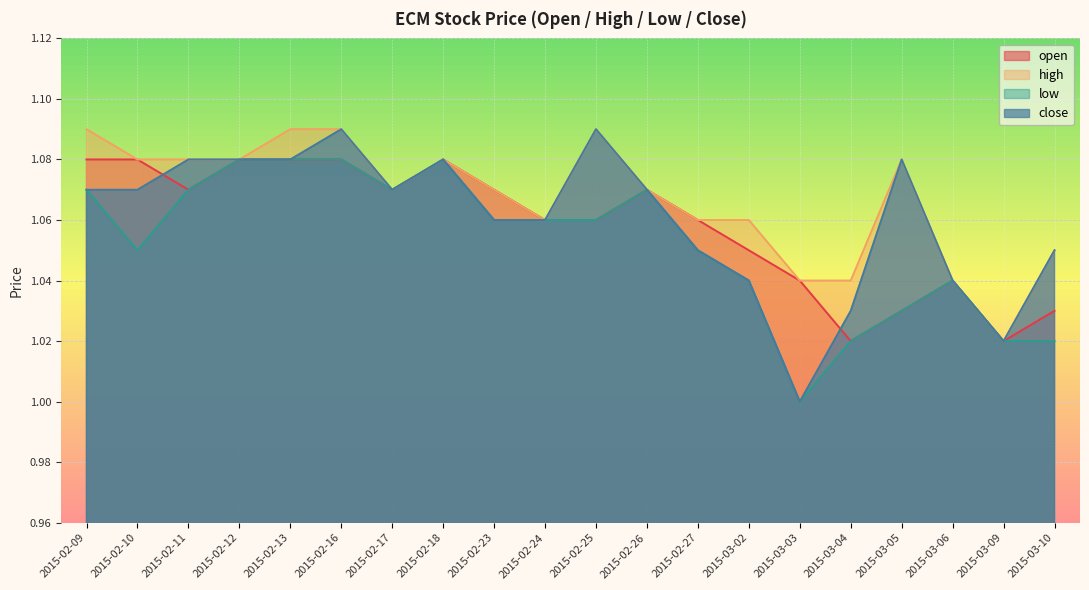

Where do close and open first cross each other?

2015-02-10 and 2015-02-11